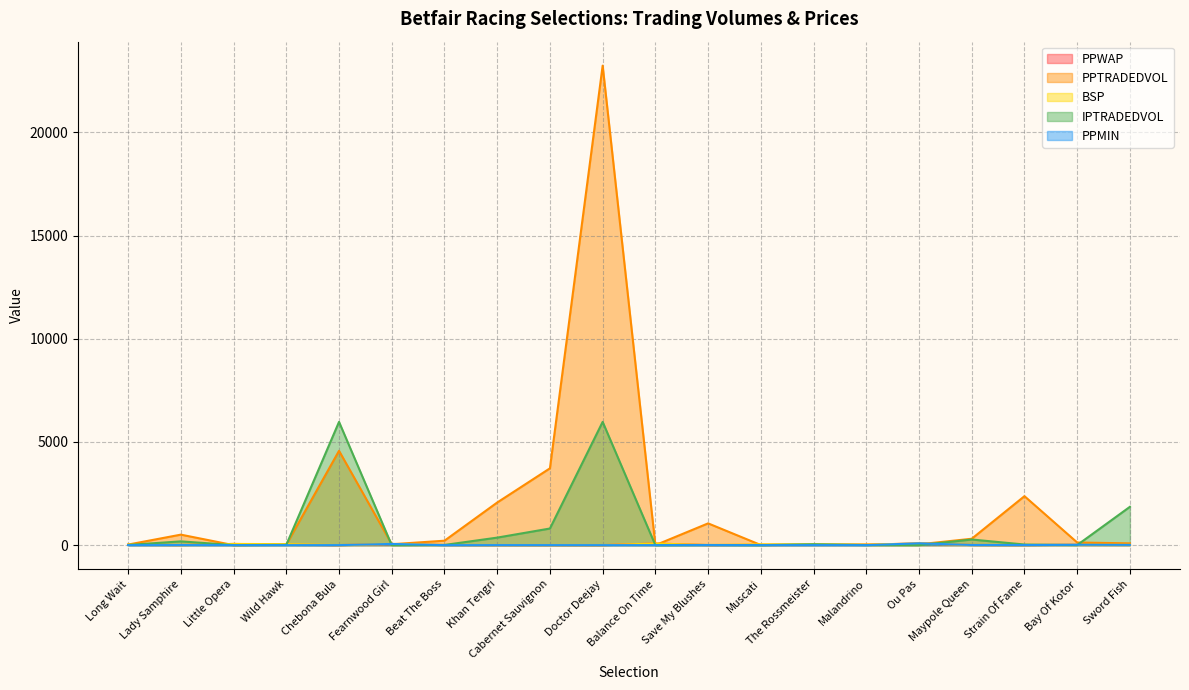

What is the spread (max minus min) of values at Muscati?

39.0